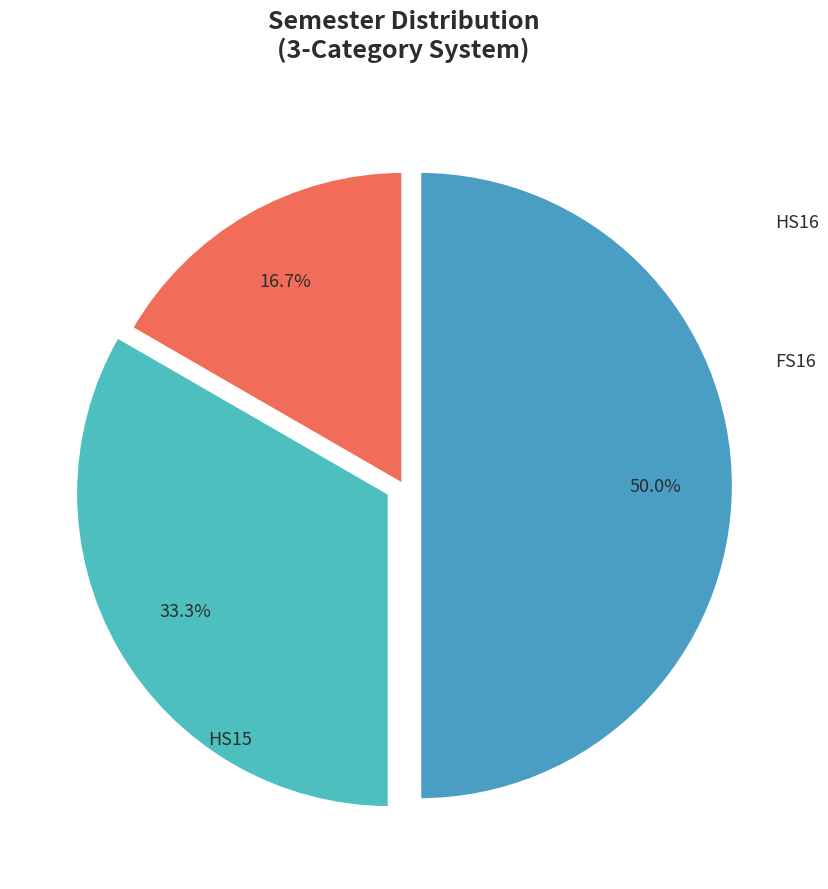

What is the total percentage of HS16 and FS16?

83.3%